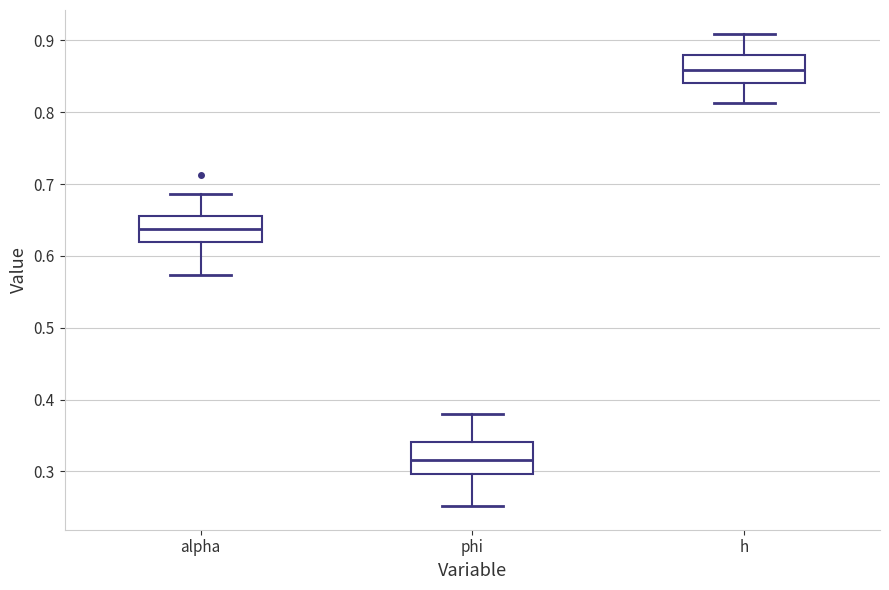

Reading left to right, read every box against the y-axis: the position of its median line, the range the box covers, and the ends of its whiskers. The values are not printed on the chart, so give them approximately, as read against the axis.

alpha: median 0.64, box 0.62 to 0.66, whiskers 0.57 to 0.69
phi: median 0.32, box 0.30 to 0.34, whiskers 0.25 to 0.38
h: median 0.86, box 0.84 to 0.88, whiskers 0.81 to 0.91